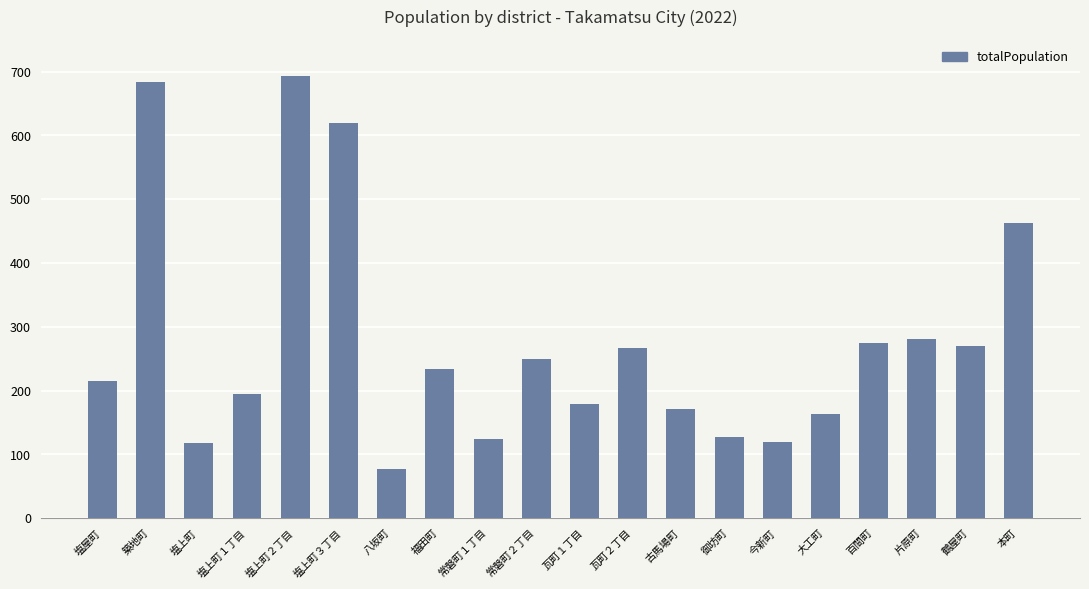

The chart shows a value of 693 at 塩上町２丁目. True or false?

True